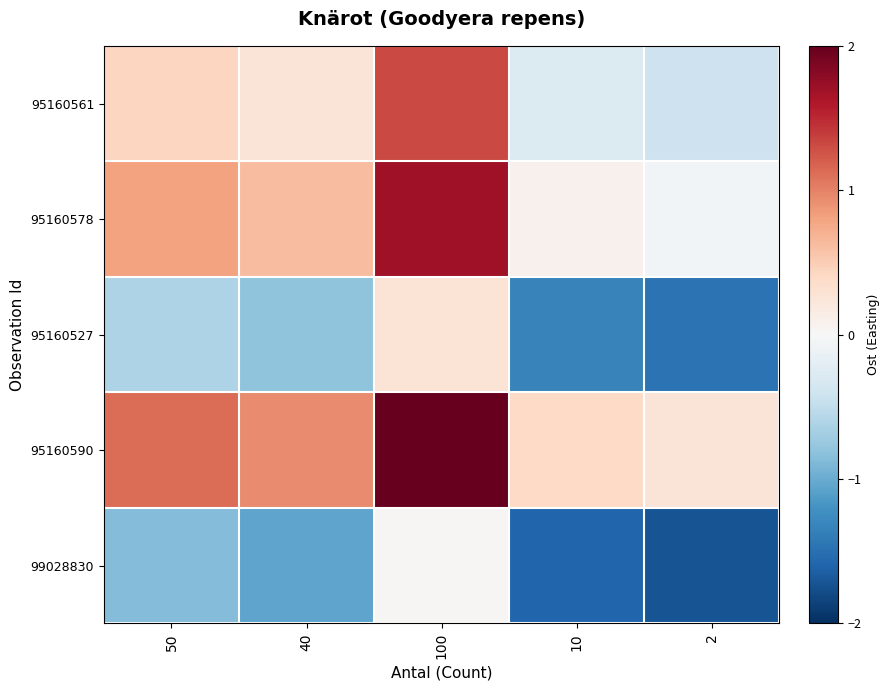

Rank the series by their maximum value, from lowest to highest.

99028830, 95160527, 95160561, 95160578, 95160590